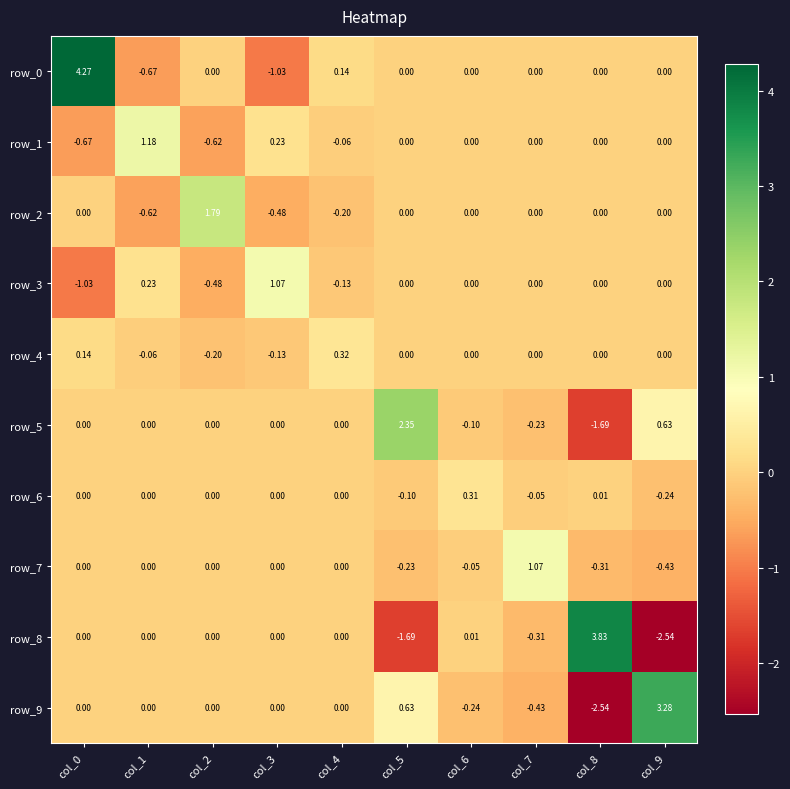

What is the total value across all series at col_6?

-0.1